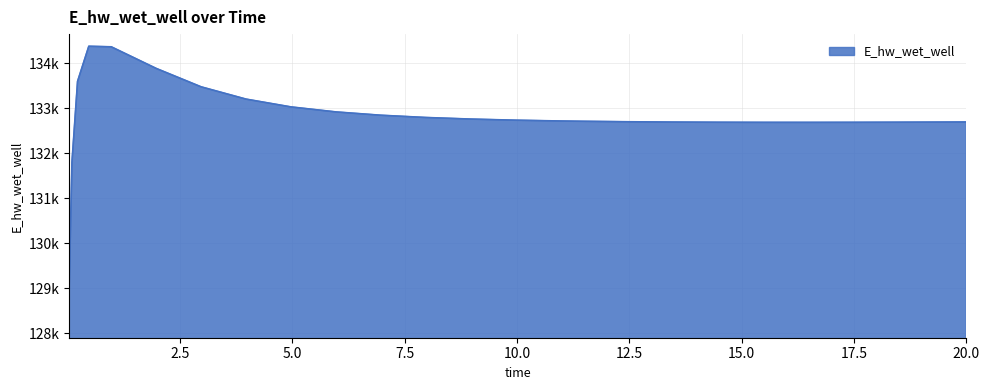

Does the chart display data point markers on the line(s)?

No